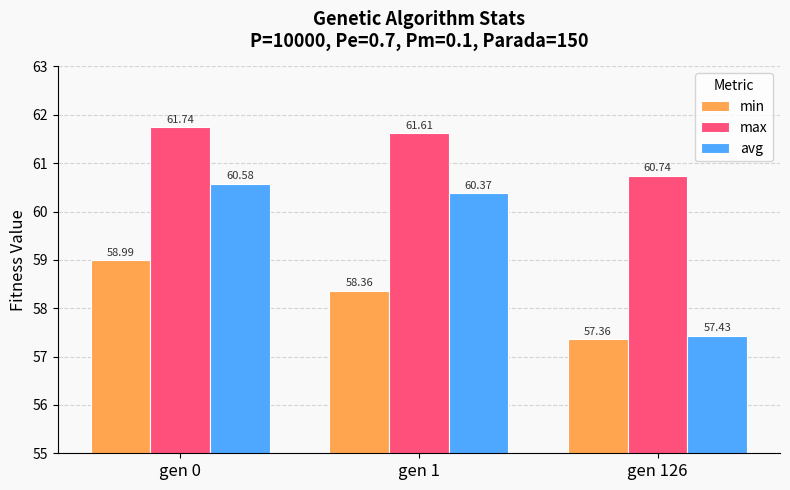

Which category has the lowest value across all series?

gen 126